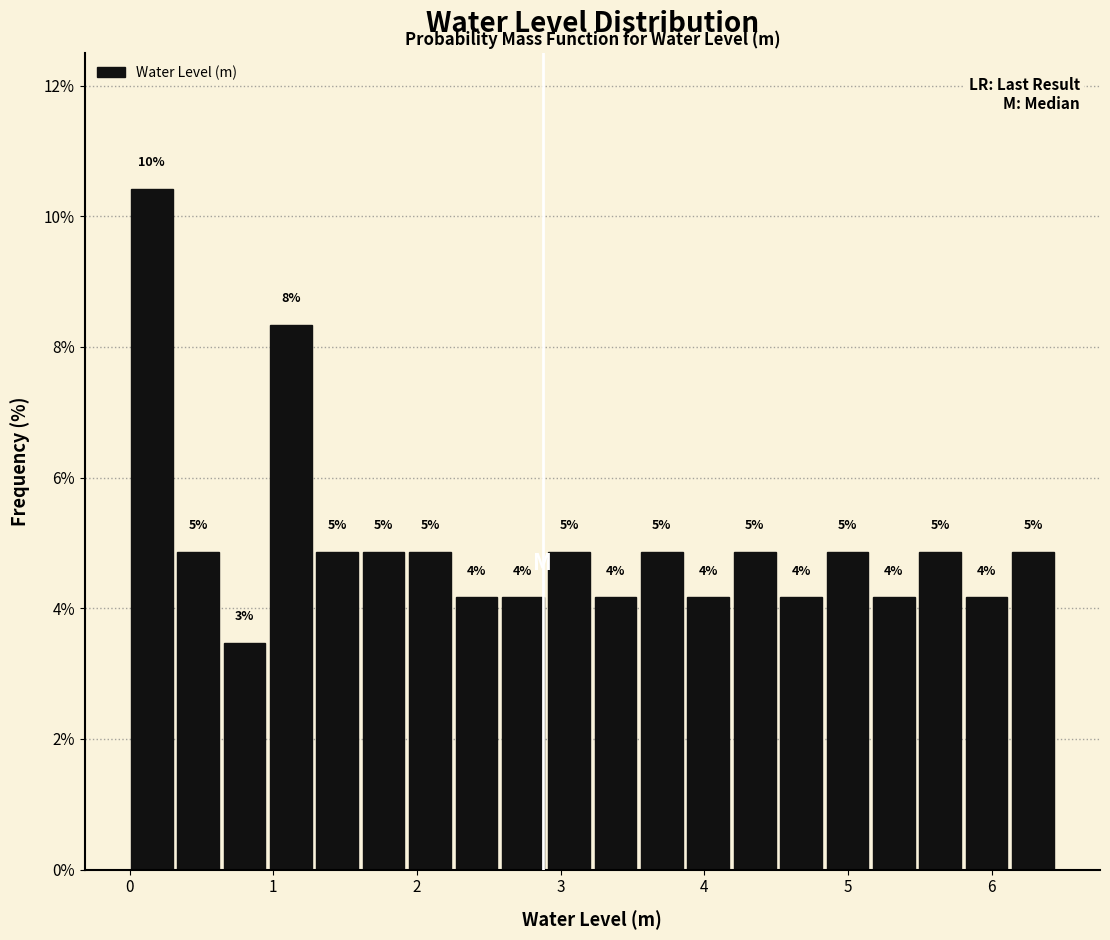

Around what value on the x-axis is the tallest bar? Give the approximate position of its centre, as read against the axis.

0.2